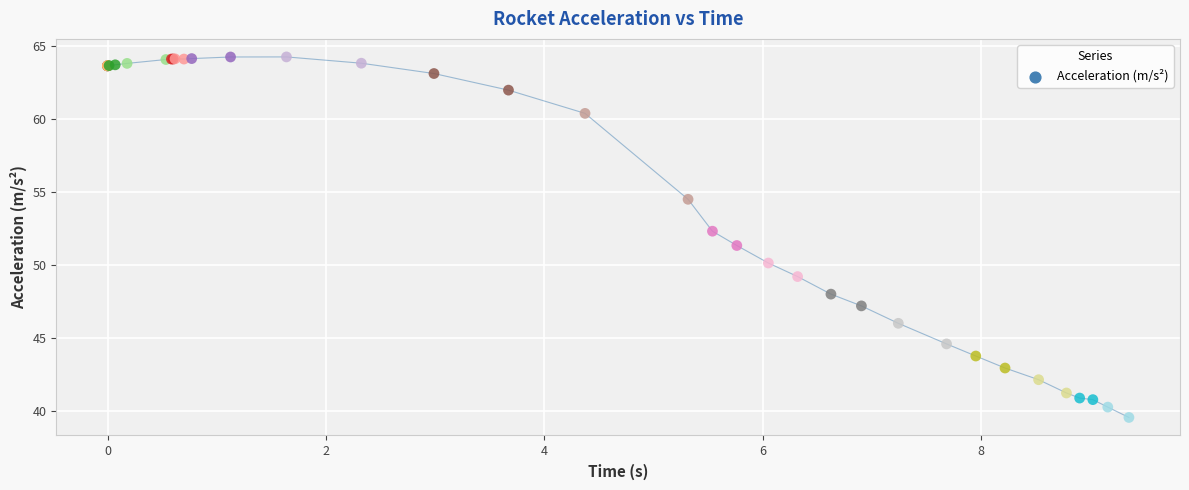

What Y value in the scatter plot is closest to 51?

51.3